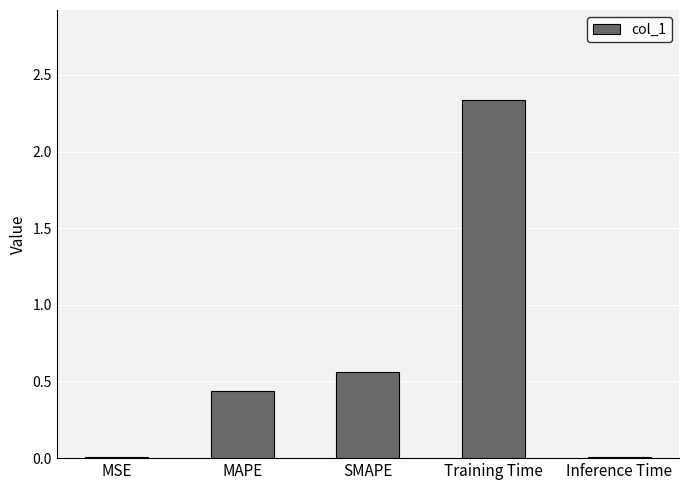

Which label corresponds to the largest value in the chart?

Training Time